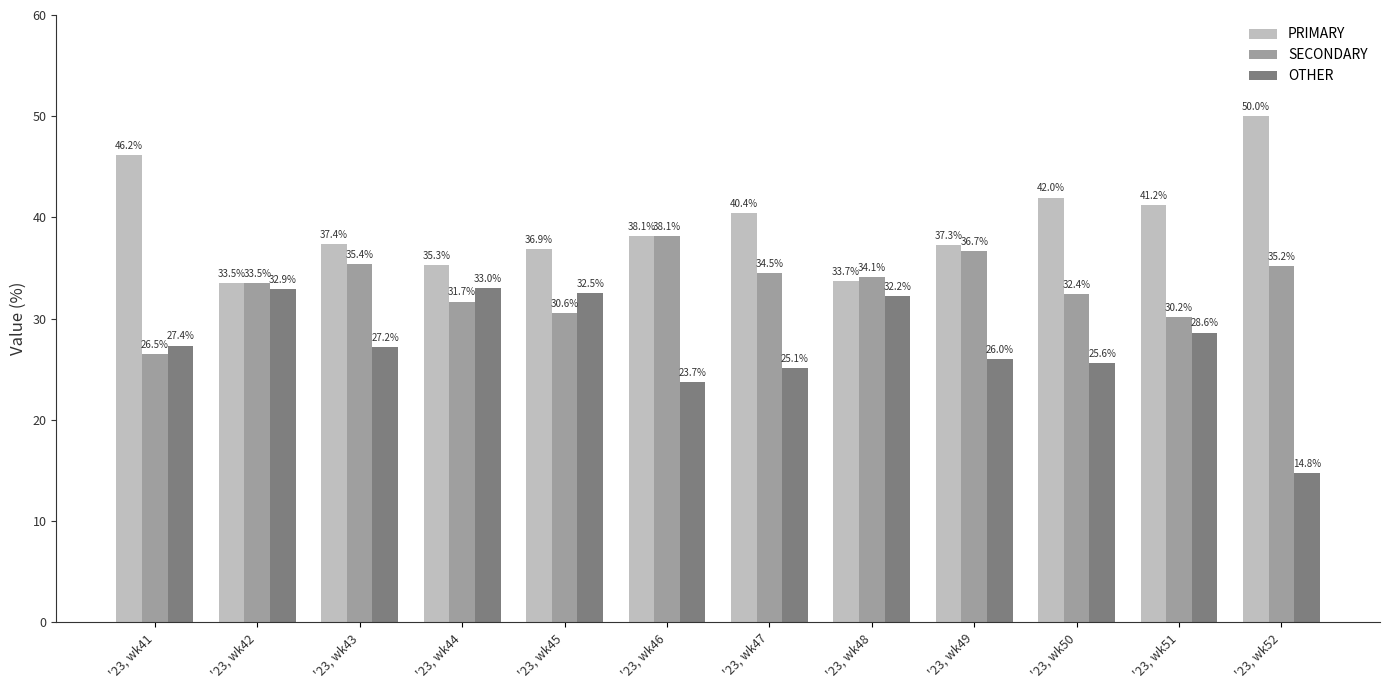

What is the difference between the maximum and minimum values in the OTHER series?

18.2